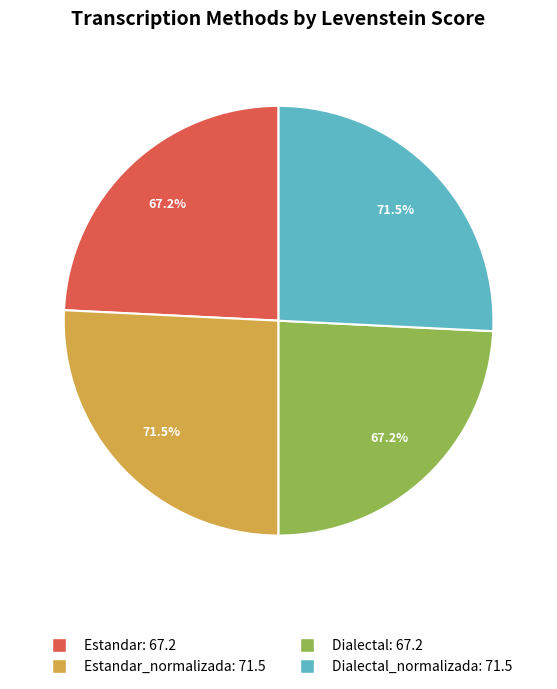

To the nearest percent, what percentage of the pie is Estandar?

24%